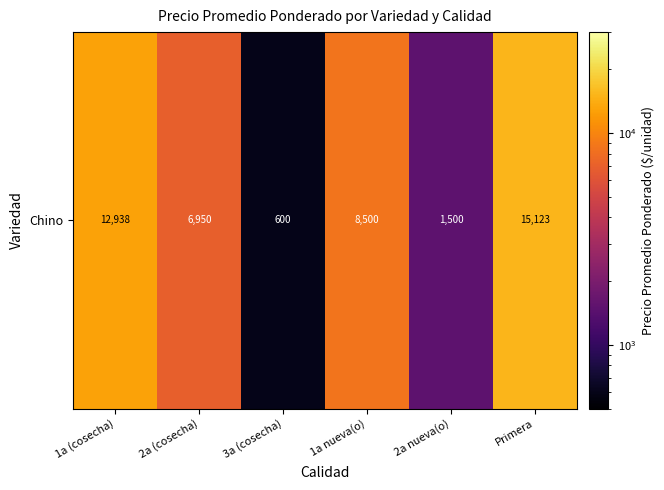

What is the difference between the values at 2a nueva(o) and 1a nueva(o)?

7000.0